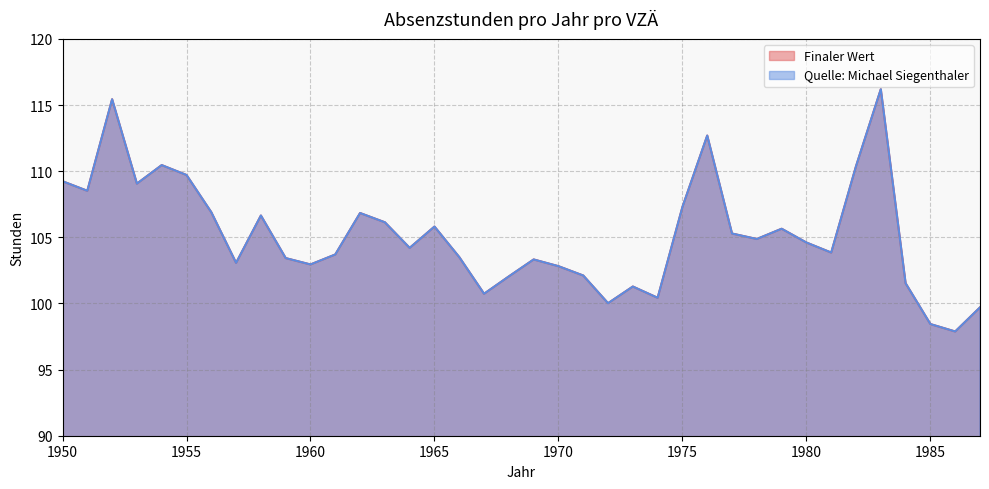

True or false: Finaler Wert and Quelle: Michael Siegenthaler intersect in this chart.

False